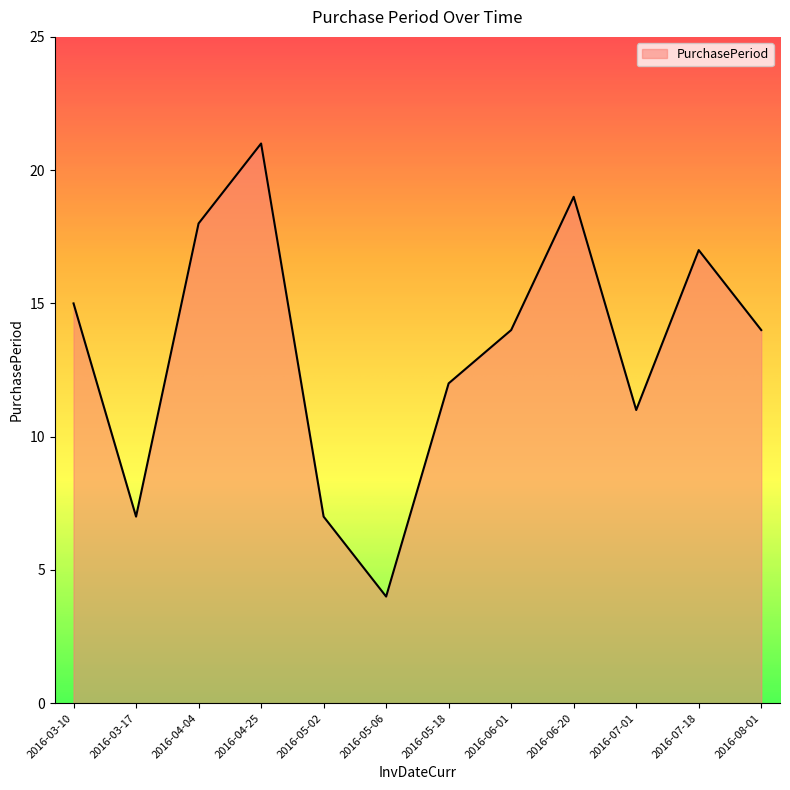

Reading right to left, transcribe all the data shown in this chart.

2016-08-01=14	2016-07-18=17	2016-07-01=11	2016-06-20=19	2016-06-01=14	2016-05-18=12	2016-05-06=4	2016-05-02=7	2016-04-25=21	2016-04-04=18	2016-03-17=7	2016-03-10=15